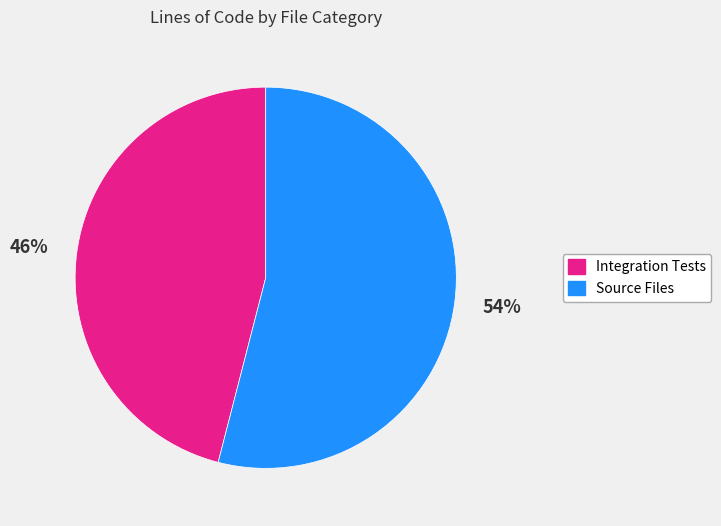

Does any single category account for the majority?

Yes